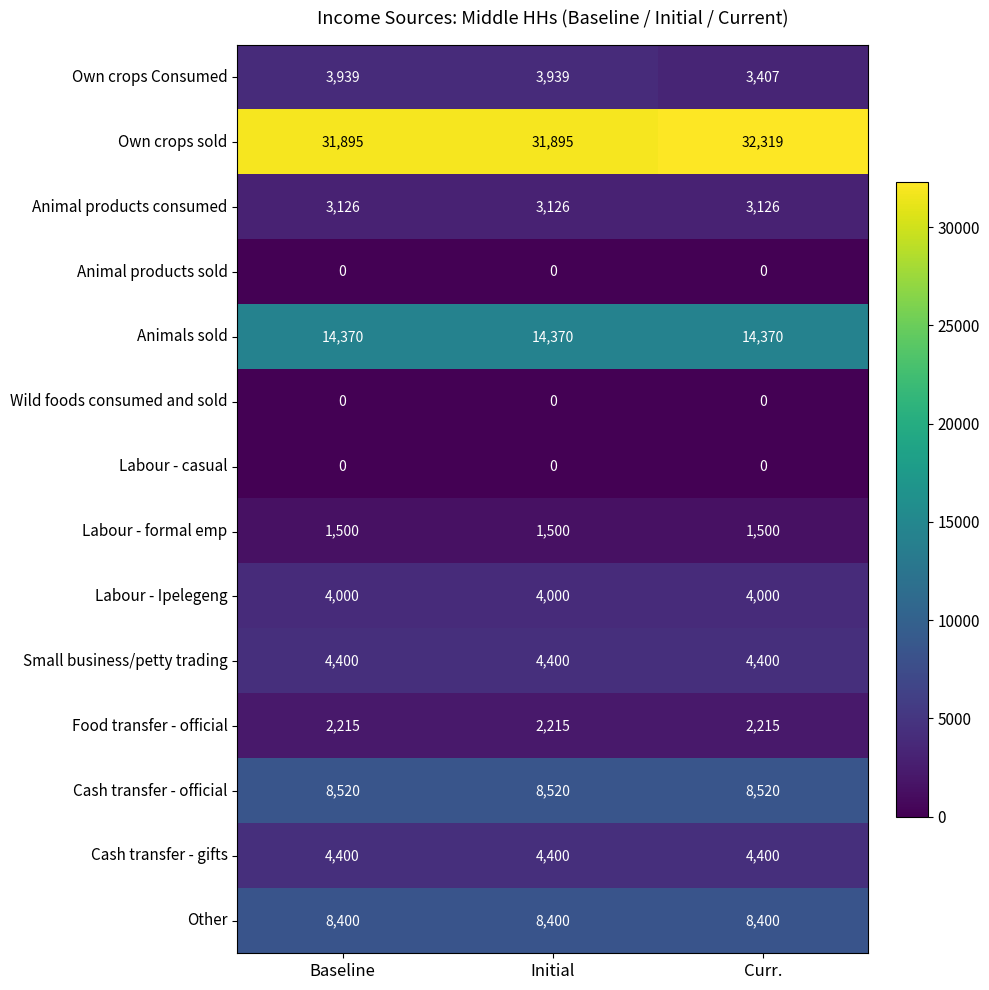

How many distinct data groups are displayed?

14